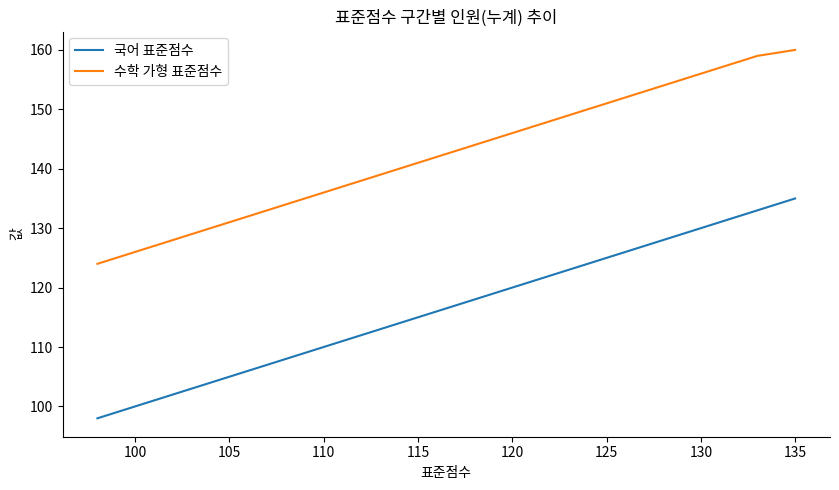

Rank the series by their maximum value, from lowest to highest.

국어 표준점수, 수학 가형 표준점수